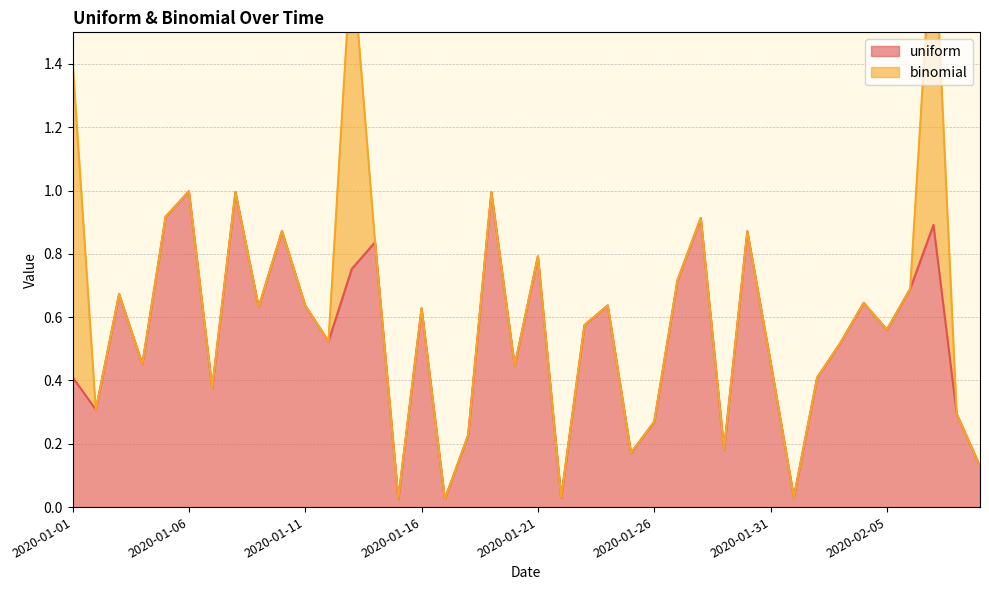

What position from the left is 2020-01-29?

29